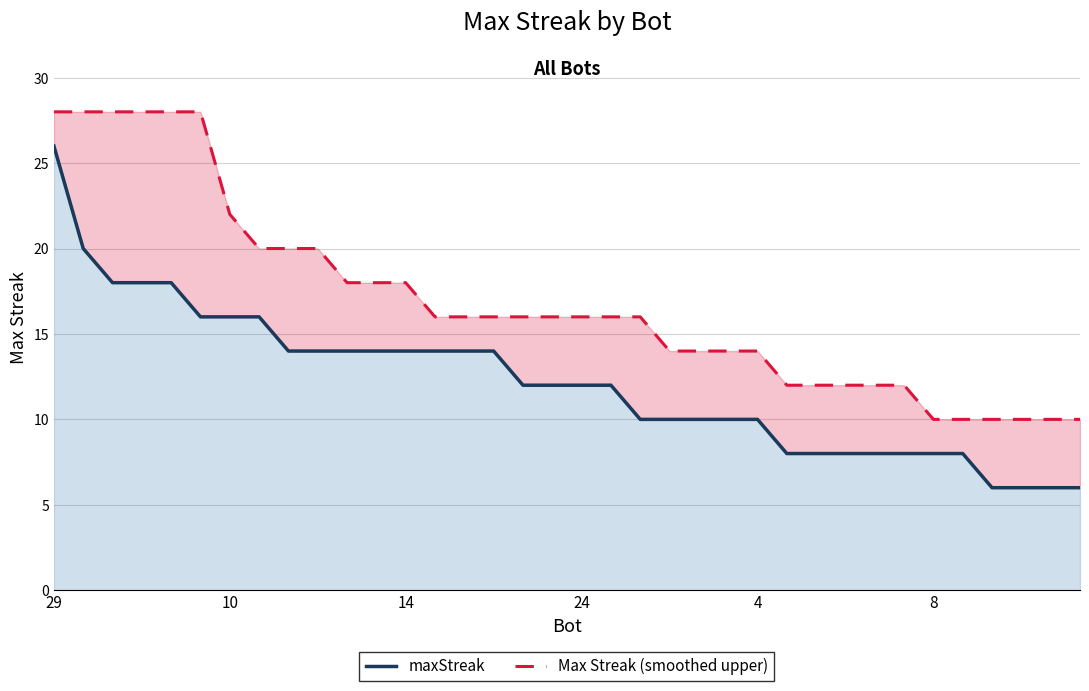

Which category has the lowest value across all series?

32